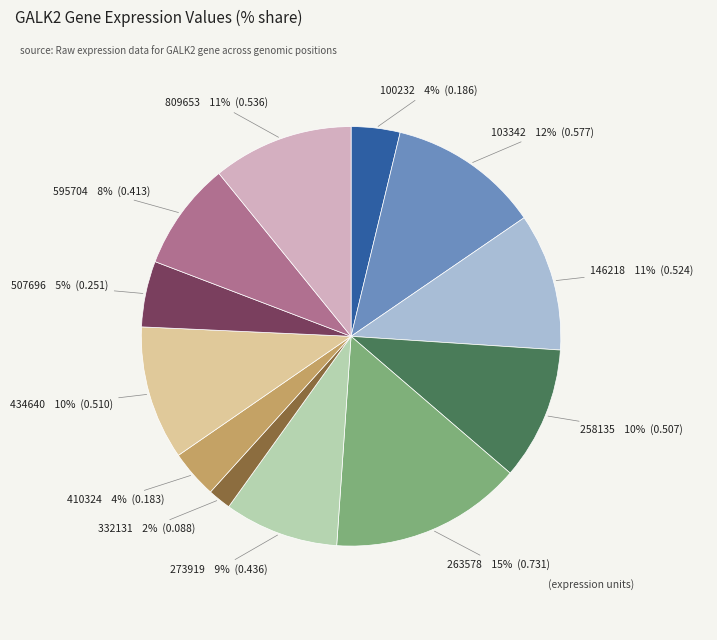

Is the sum of 273919 and 809653 greater than half?

No